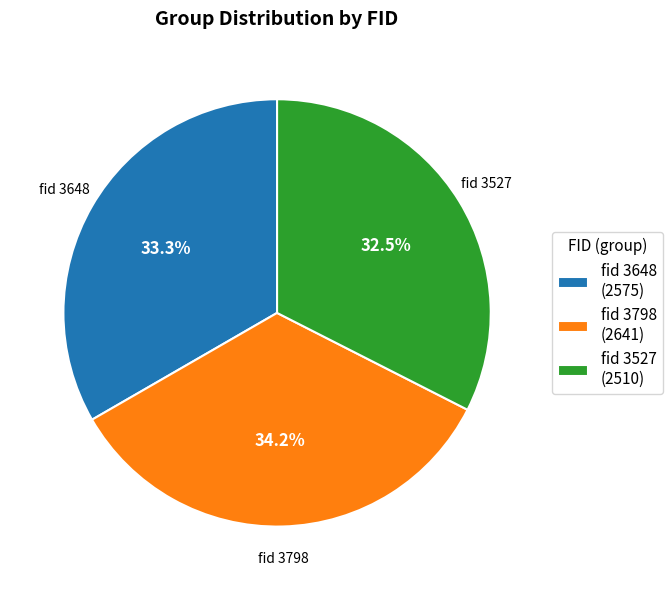

Which has a higher value, fid 3648 (2575) or fid 3527 (2510)?

fid 3648 (2575)